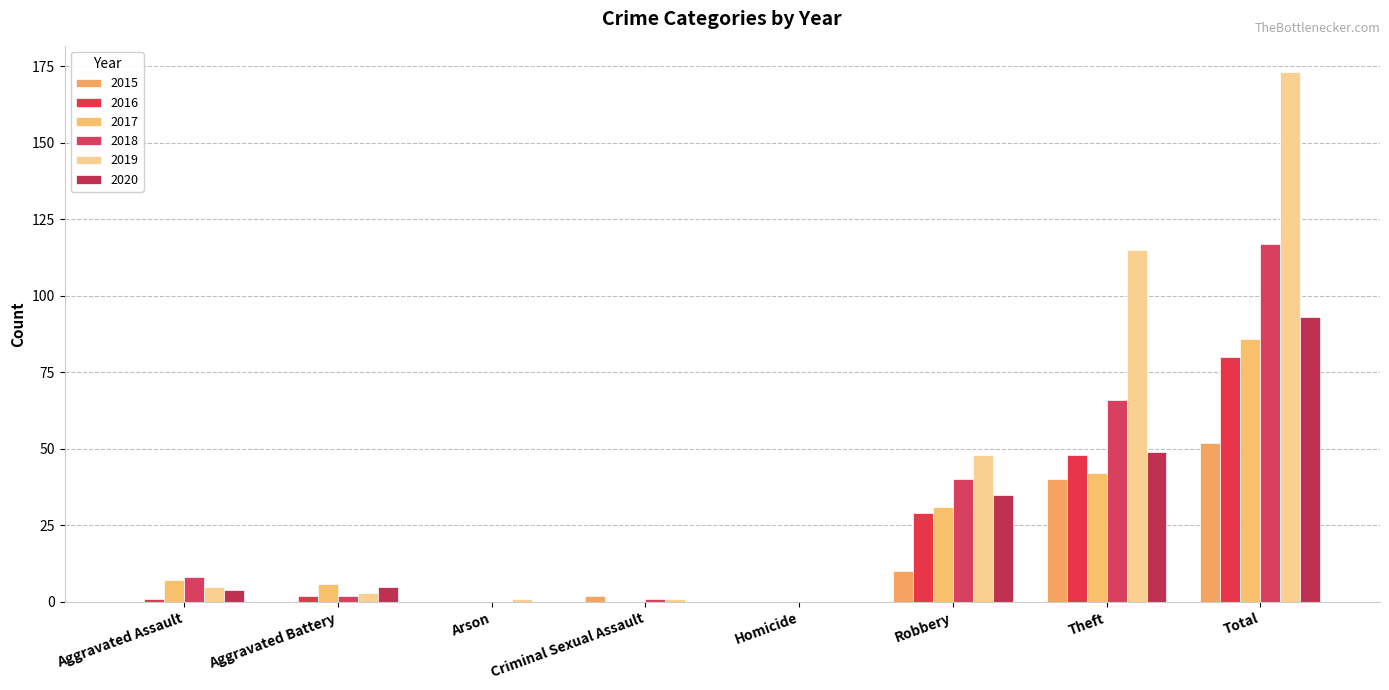

What is the sum of all 2020 values?

186